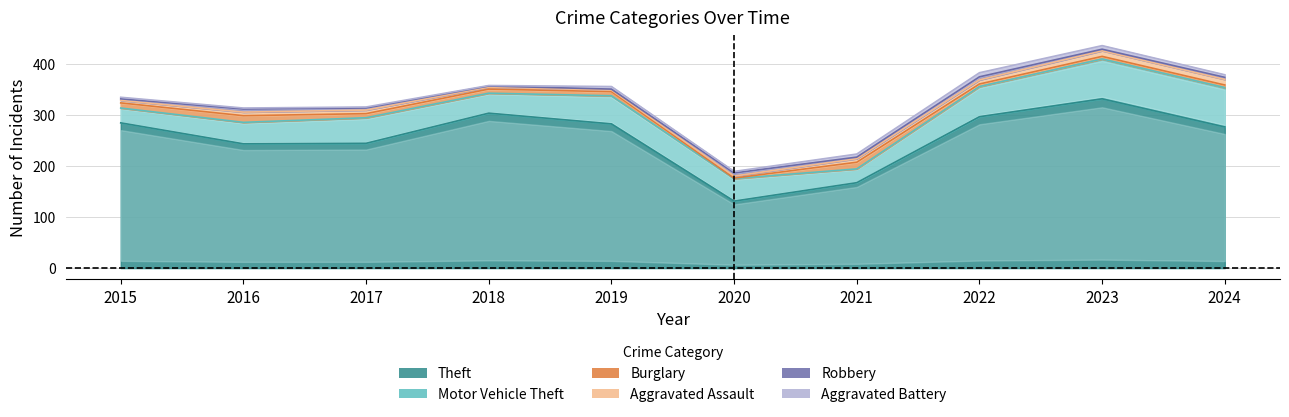

Which category has the highest value across all series?

2023